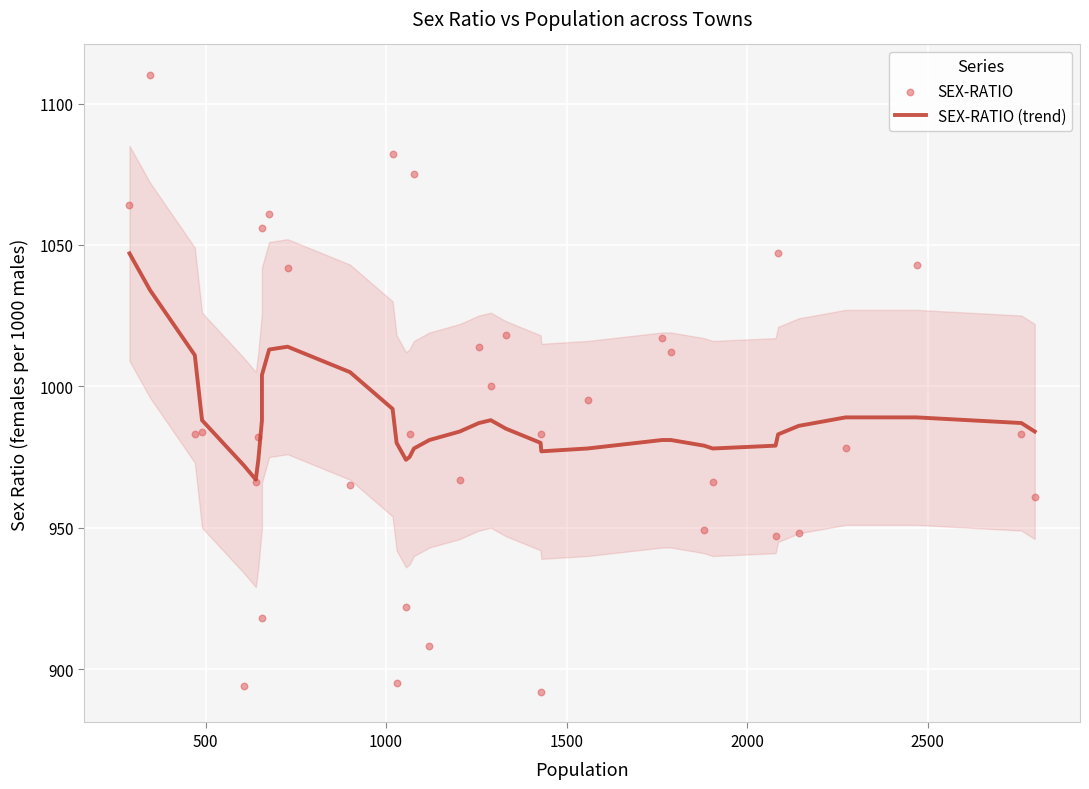

Which series has the largest total across all categories?

SEX-RATIO